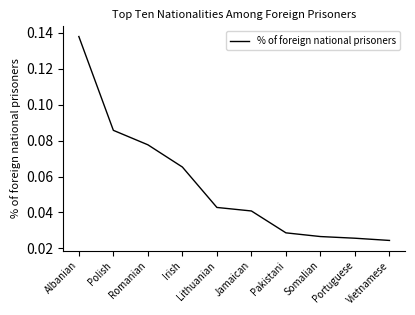

The chart shows a value of 0.2 at Albanian. True or false?

False